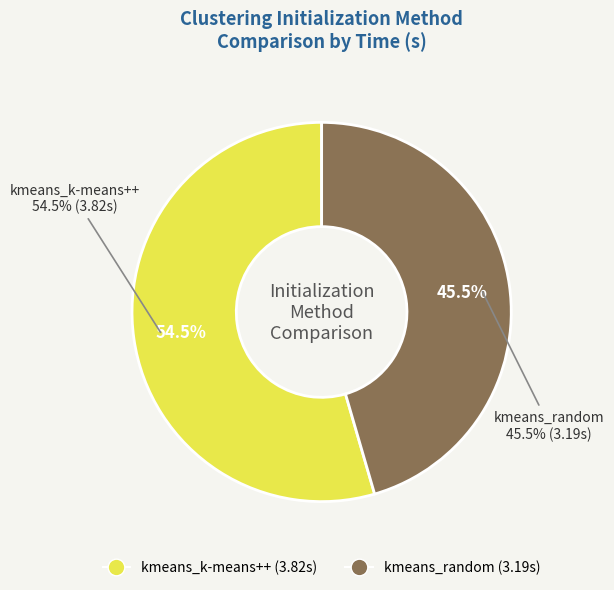

To the nearest percent, what percentage of the pie is kmeans_k-means++?

55%